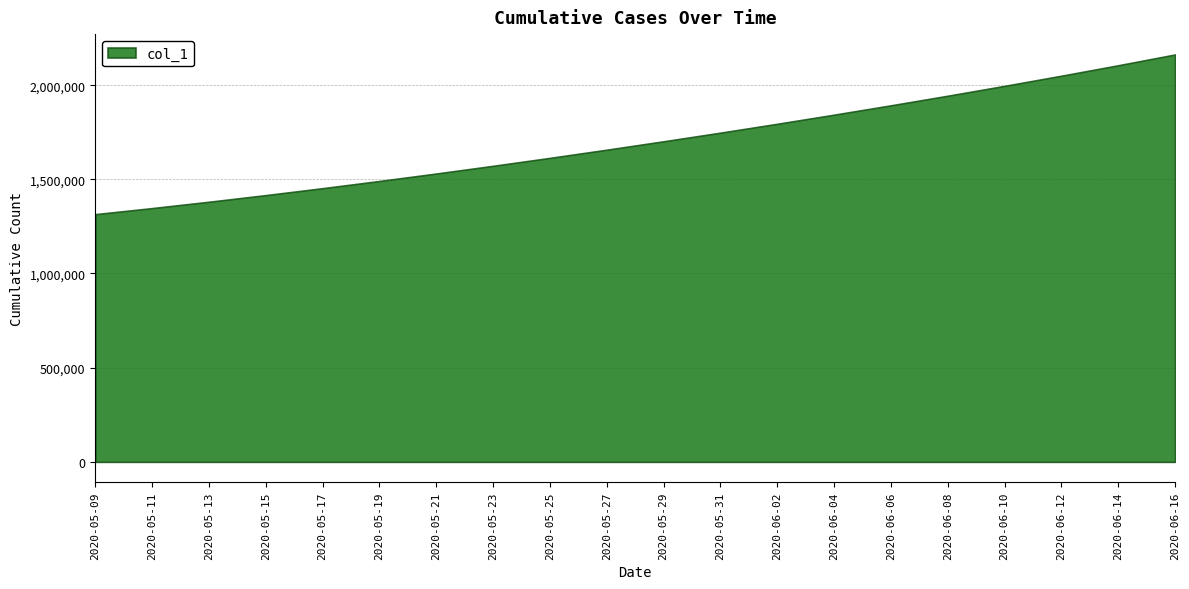

Which label corresponds to the smallest value in the chart?

2020-05-09